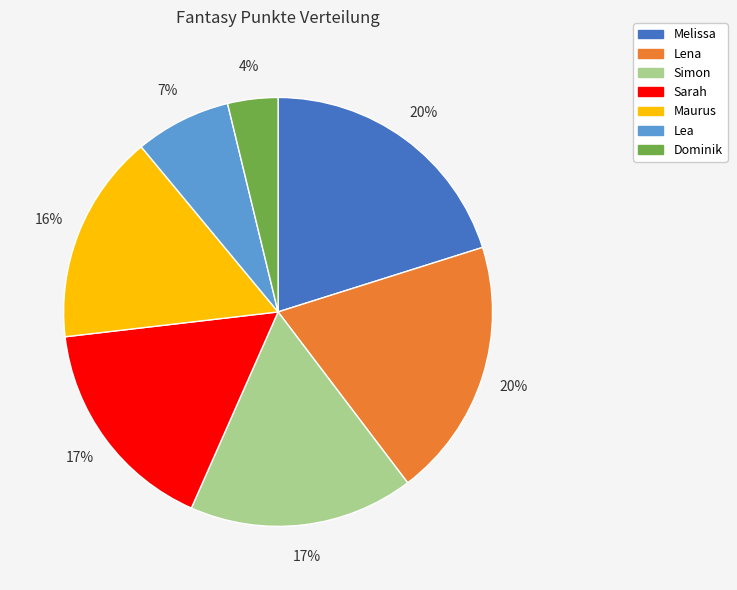

To the nearest percent, what portion does Maurus represent?

16%